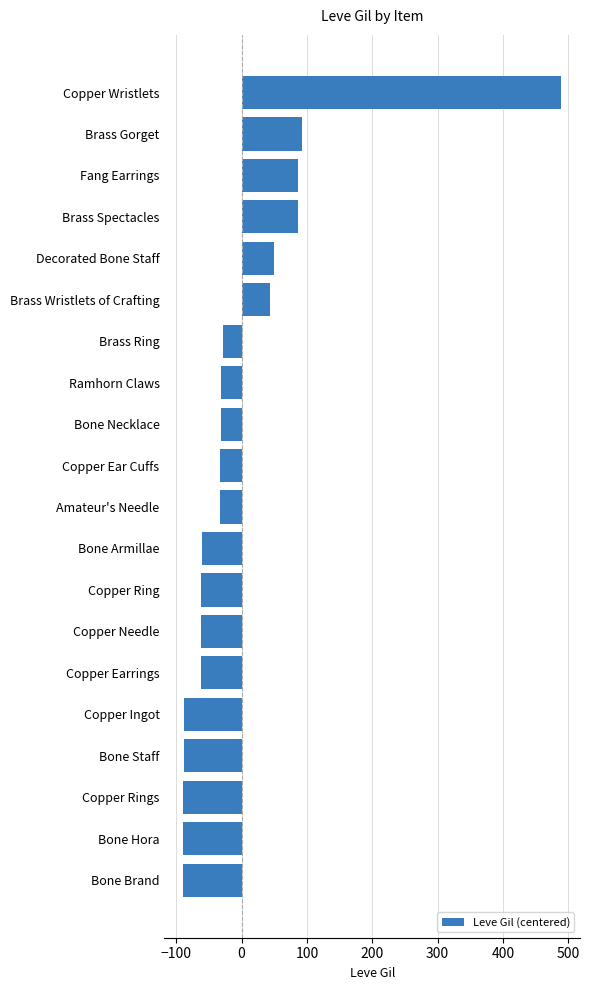

What is the label of the 10th bar from the top?

Copper Ear Cuffs